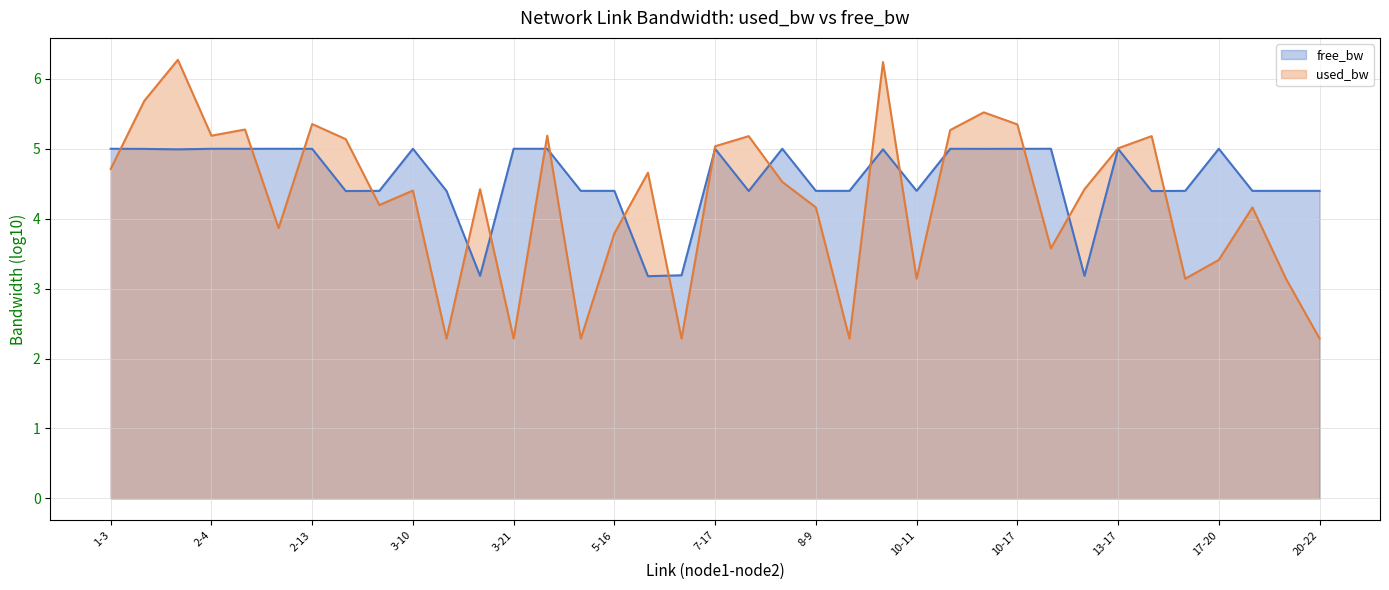

What is the greatest value displayed?

6.3